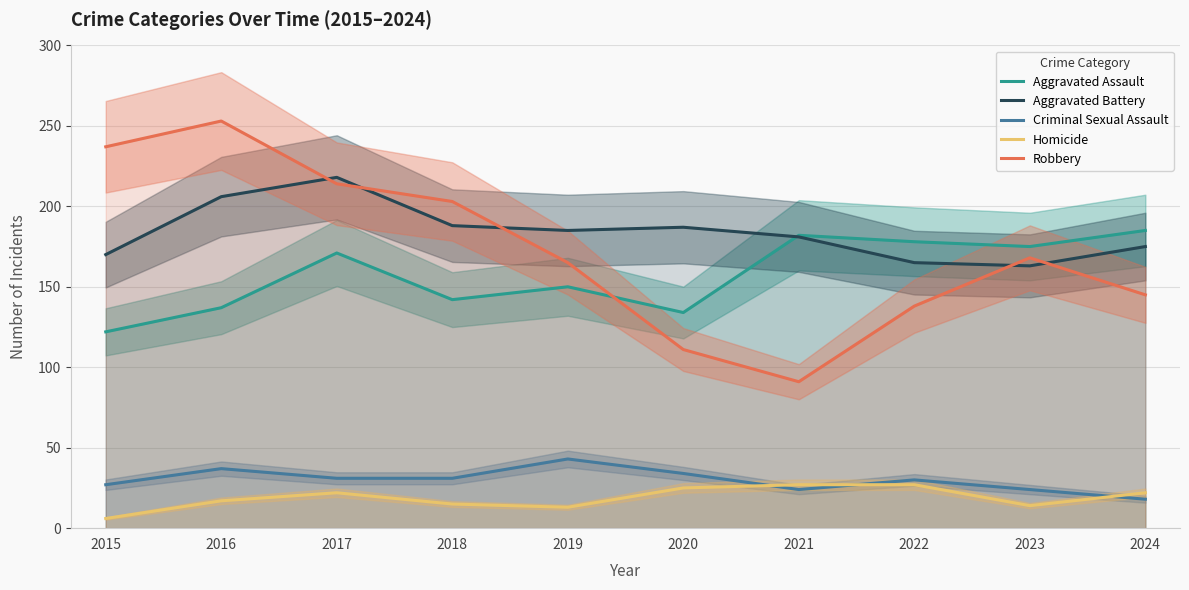

True or false: Homicide and Robbery intersect in this chart.

False